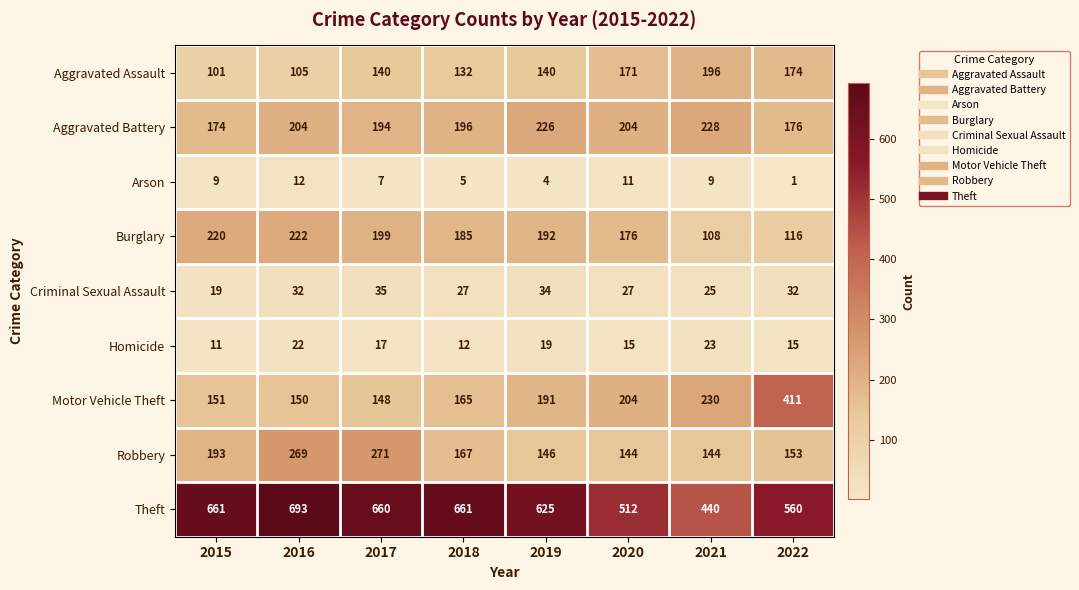

What is the spread (max minus min) of values at 2018?

656